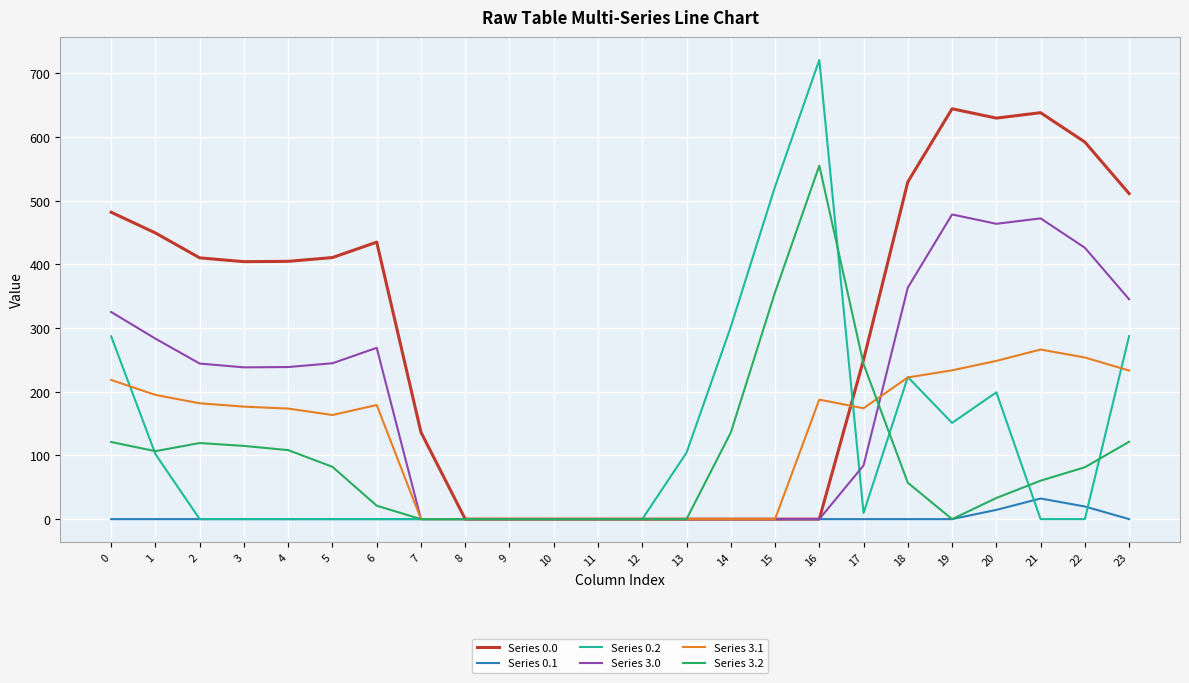

At 21, list the series in order from largest to smallest.

Series 0.0, Series 3.0, Series 3.1, Series 3.2, Series 0.1, Series 0.2